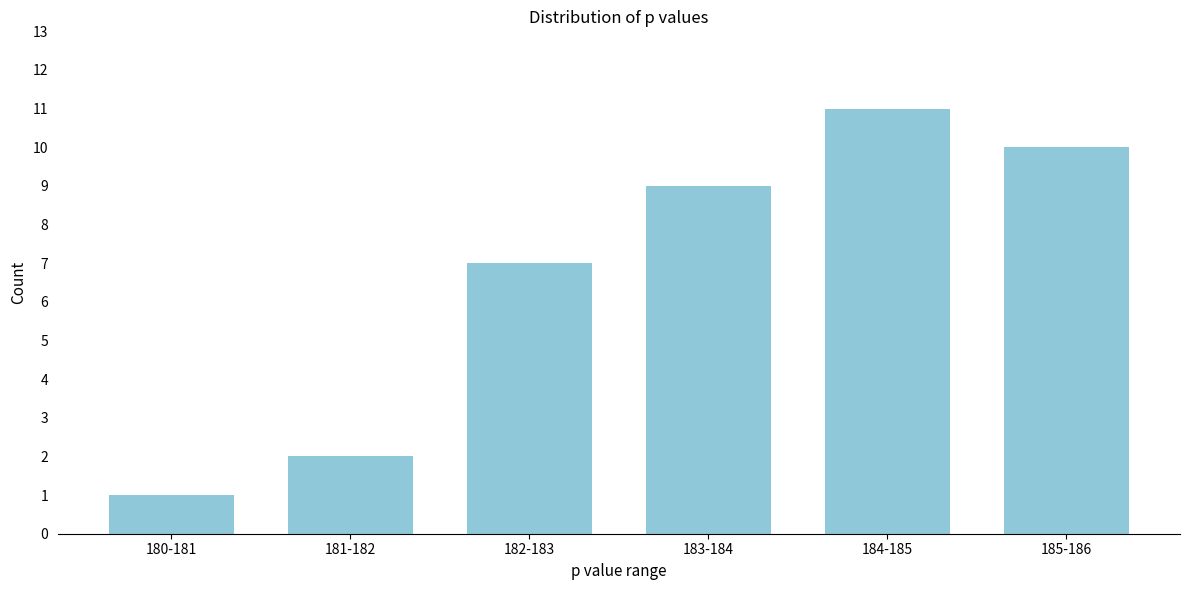

Reading right to left, extract all data points from this chart.

185-186=10	184-185=11	183-184=9	182-183=7	181-182=2	180-181=1